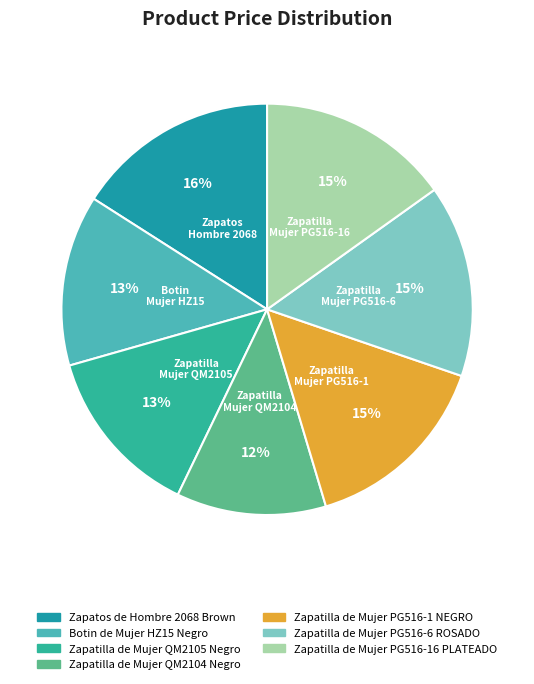

Which category has the smallest portion of the pie?

Zapatilla de Mujer QM2104 Negro